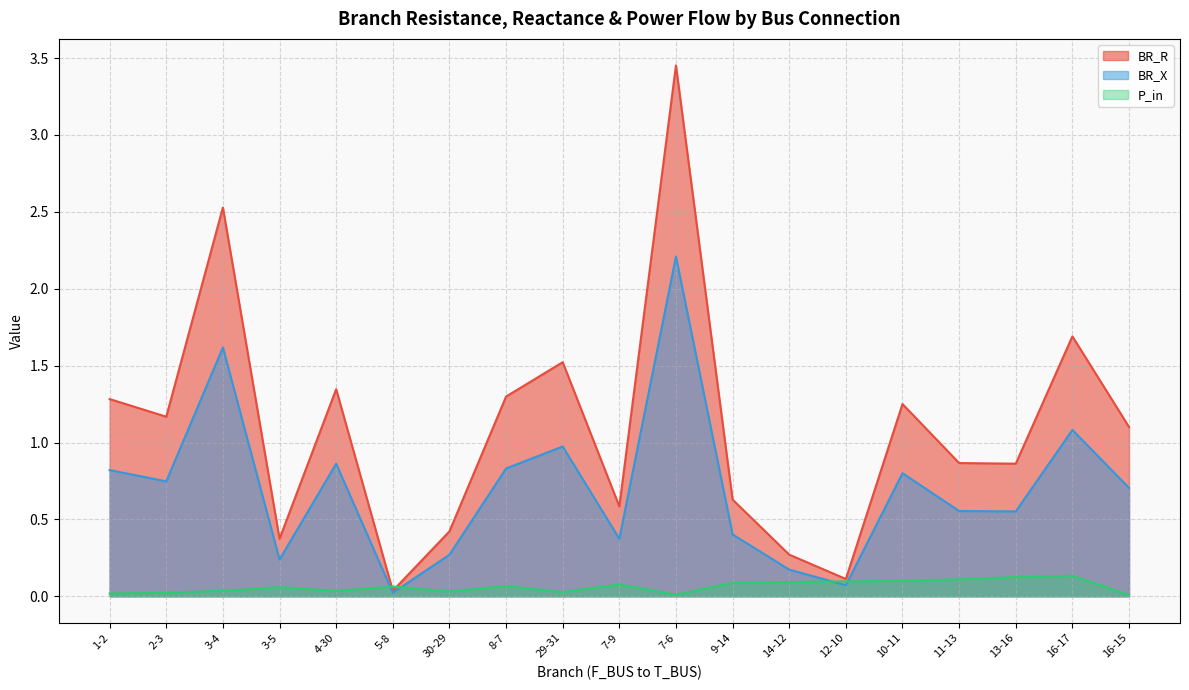

Reading right to left, what are all the values shown in this chart?

BR_R: 1.1	1.7	0.9	0.9	1.3	0.1	0.3	0.6	3.5	0.6	1.5	1.3	0.4	0.0	1.3	0.4	2.5	1.2	1.3
BR_X: 0.7	1.1	0.6	0.6	0.8	0.1	0.2	0.4	2.2	0.4	1.0	0.8	0.3	0.0	0.9	0.2	1.6	0.7	0.8
P_in: 0.0	0.1	0.1	0.1	0.1	0.1	0.1	0.1	0.0	0.1	0.0	0.1	0.0	0.1	0.0	0.1	0.0	0.0	0.0